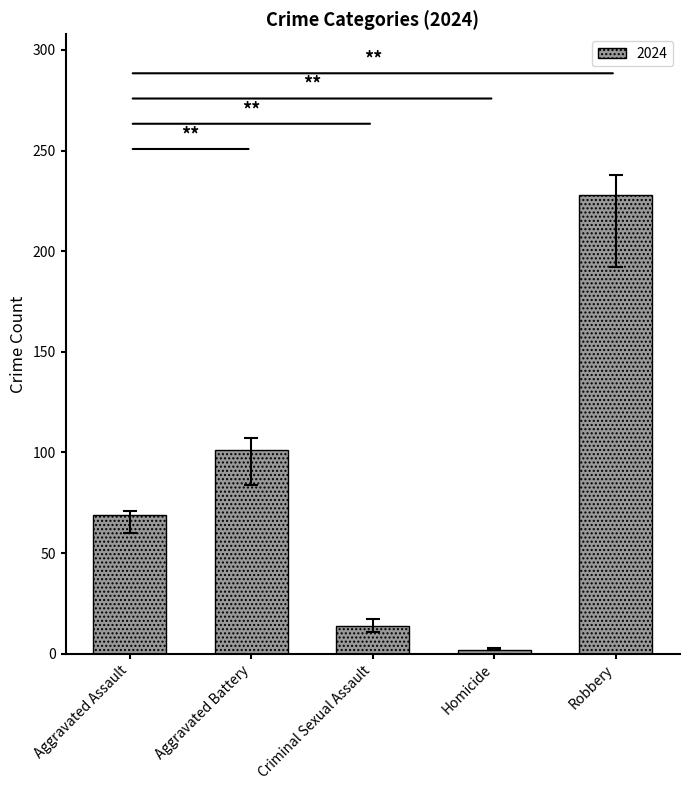

List the labels in order of value, smallest first.

Homicide, Criminal Sexual Assault, Aggravated Assault, Aggravated Battery, Robbery